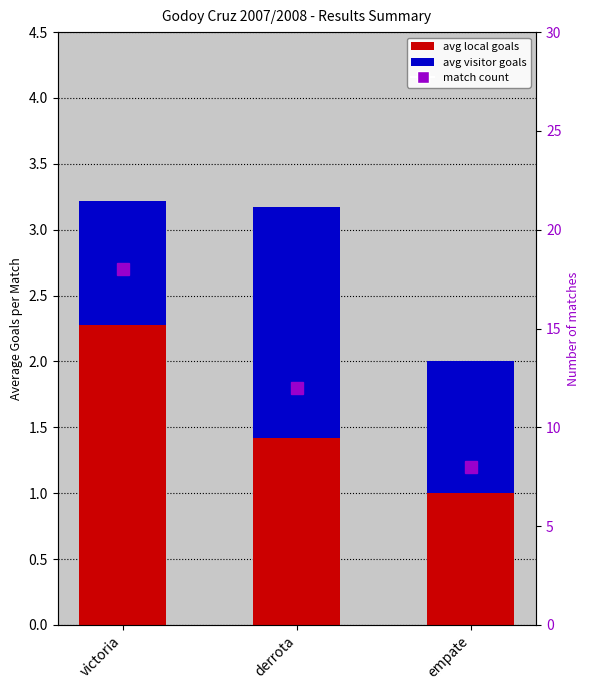

The match count series shows 18.0 at victoria. True or false?

True